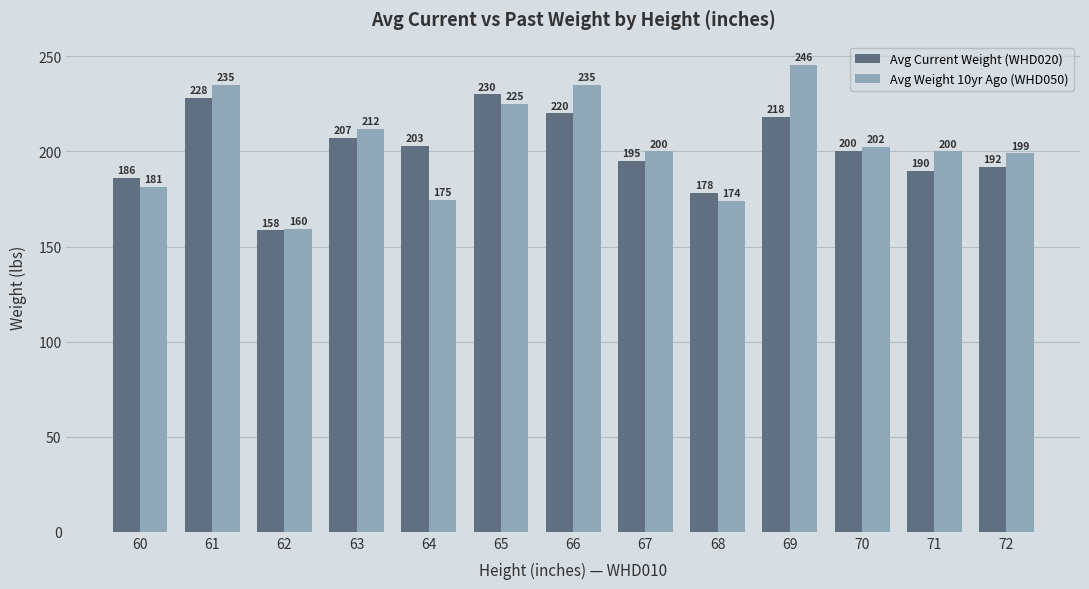

How many groups of bars are there?

13